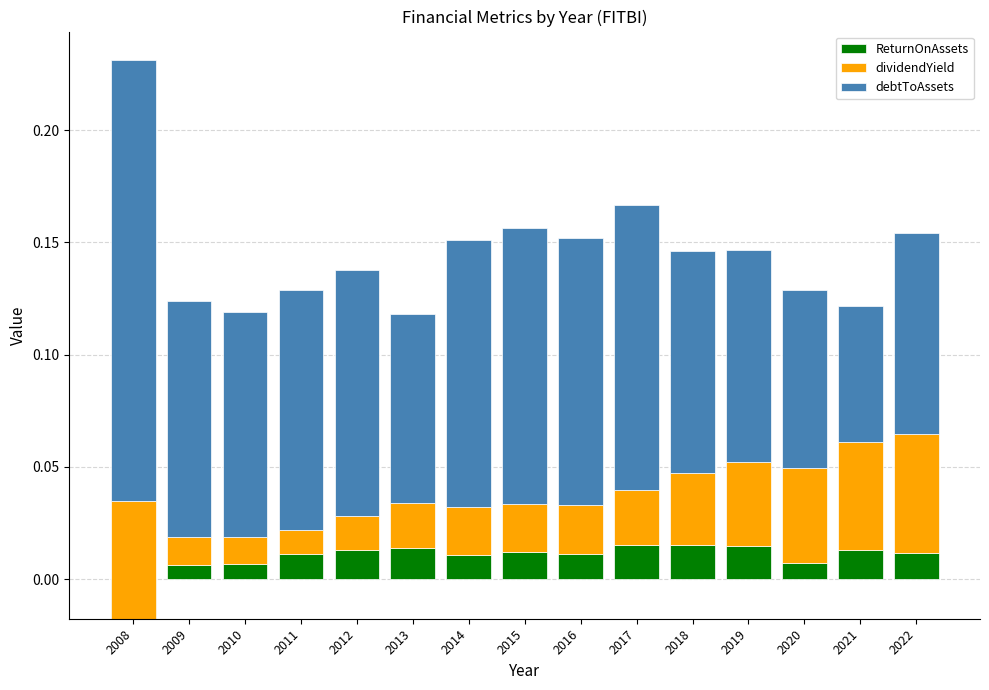

How many values in ReturnOnAssets are below zero?

1